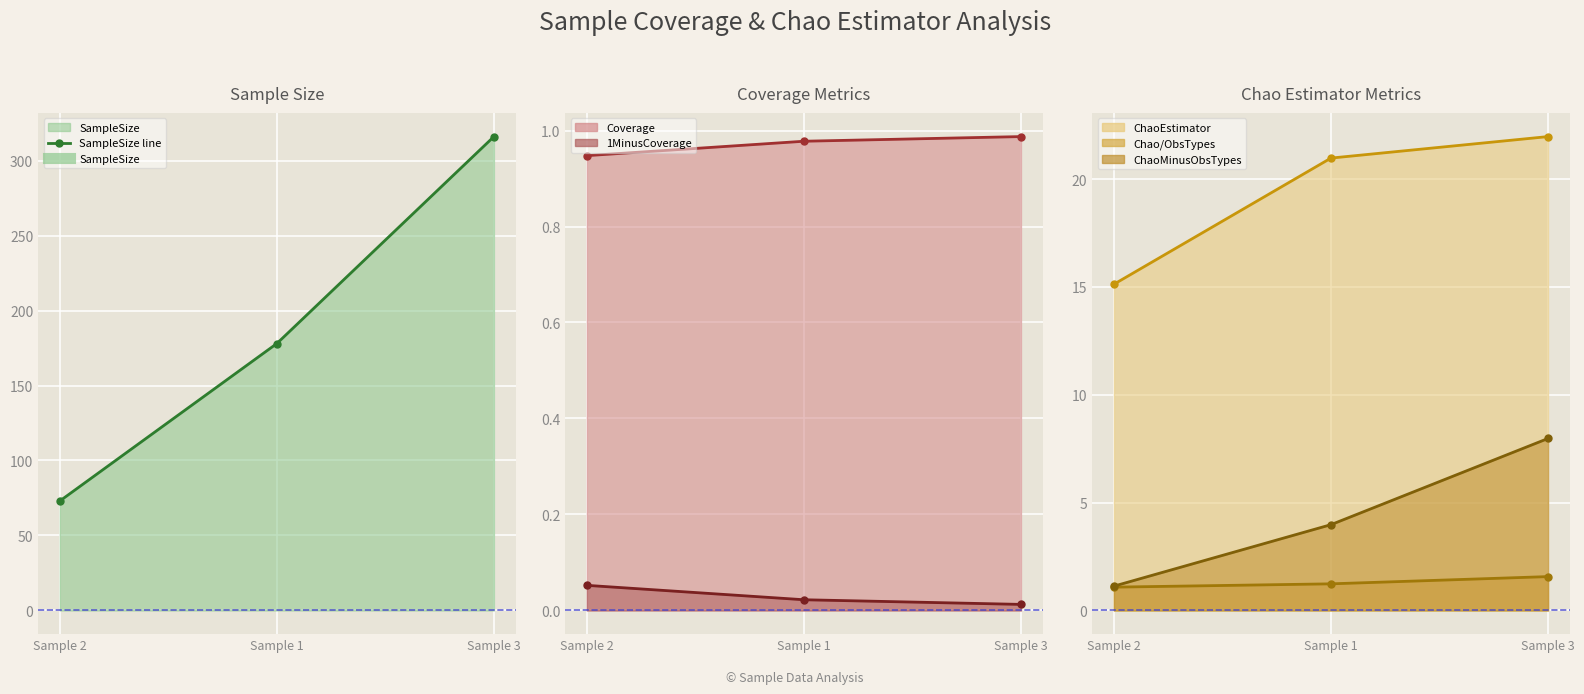

List the labels in order of SampleSize line value, smallest first.

Sample 2, Sample 1, Sample 3